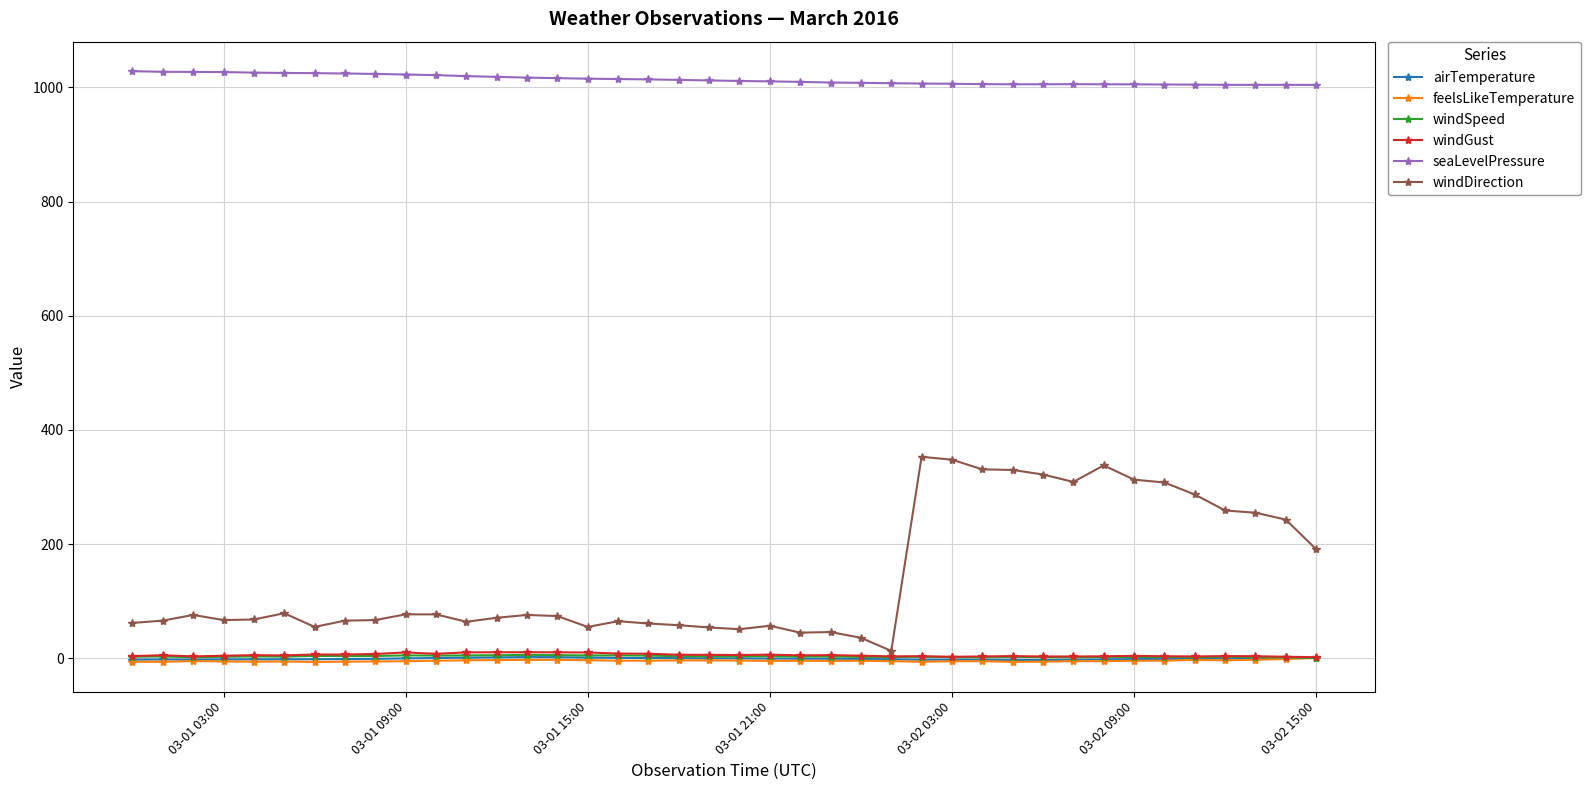

What is the value of the windDirection point at the 21st from the left?

51.0